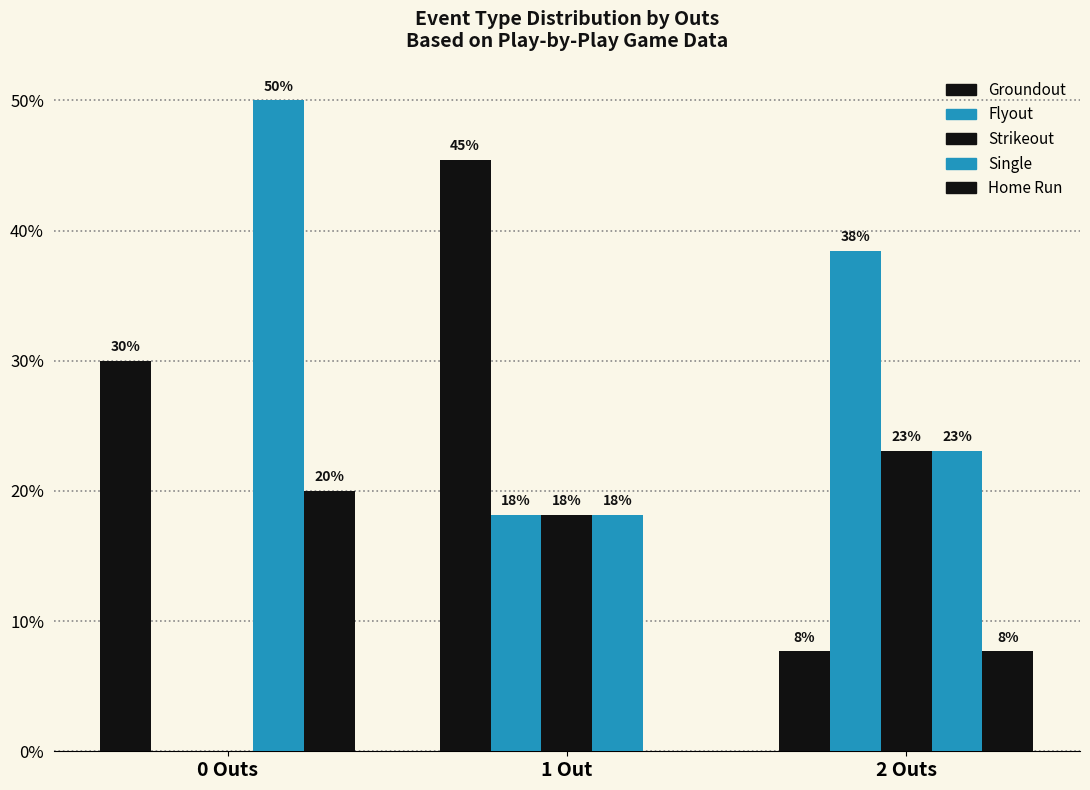

How many Home Run values are between 0 and 20?

3